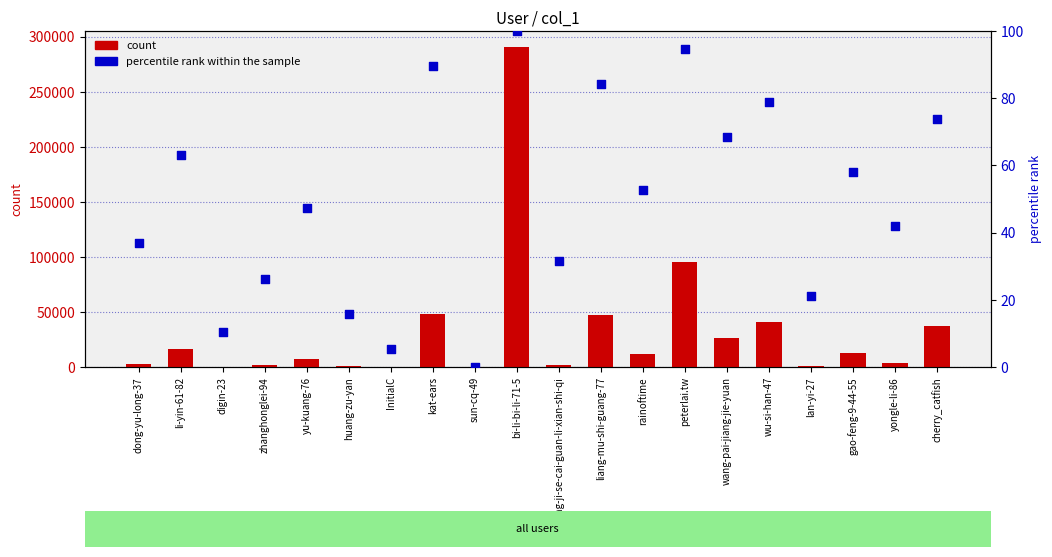

At how many categories does at least one series exceed 286041?

1